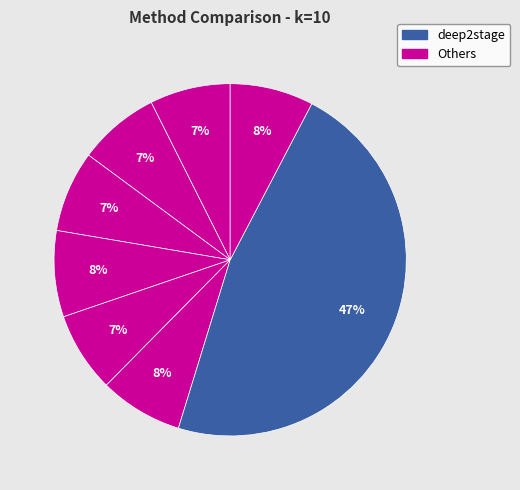

To the nearest percent, what is the difference between the largest and smallest slice percentages?

40%